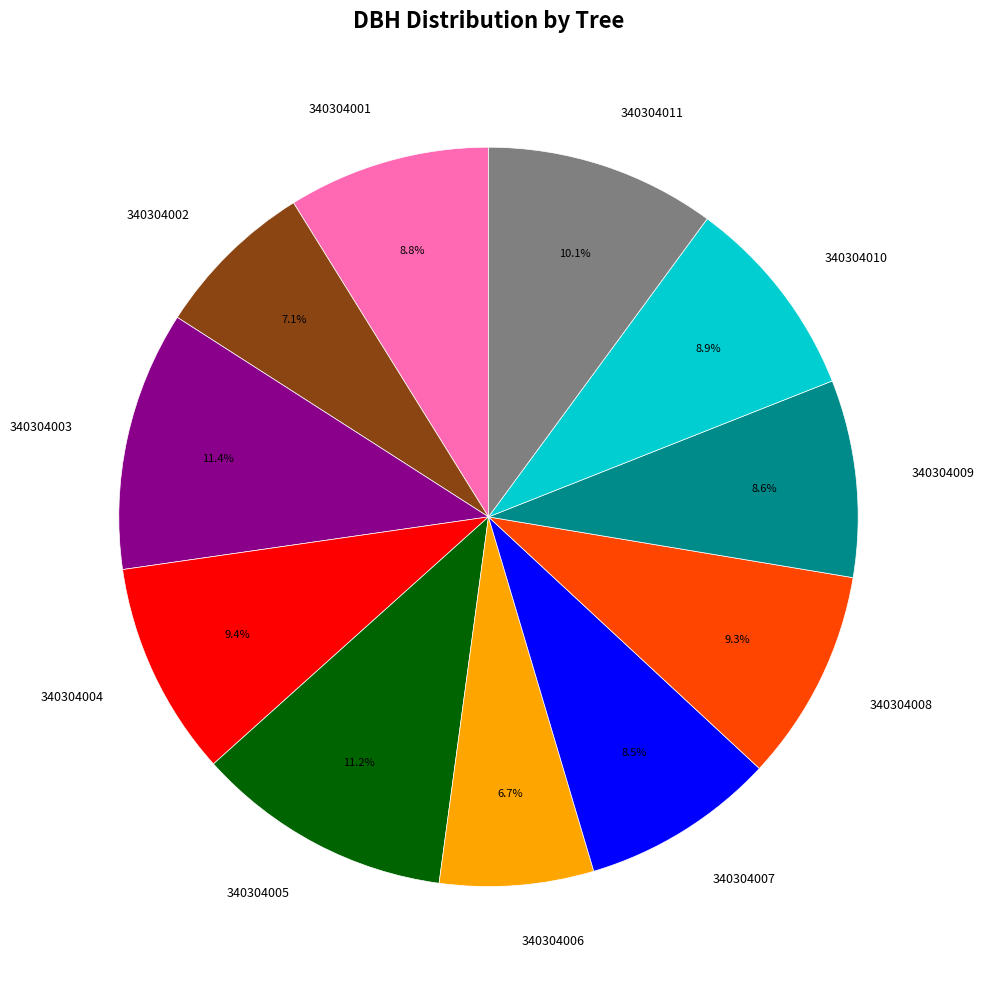

Approximately how many times larger is the value at 340304011 compared to 340304010?

1.1